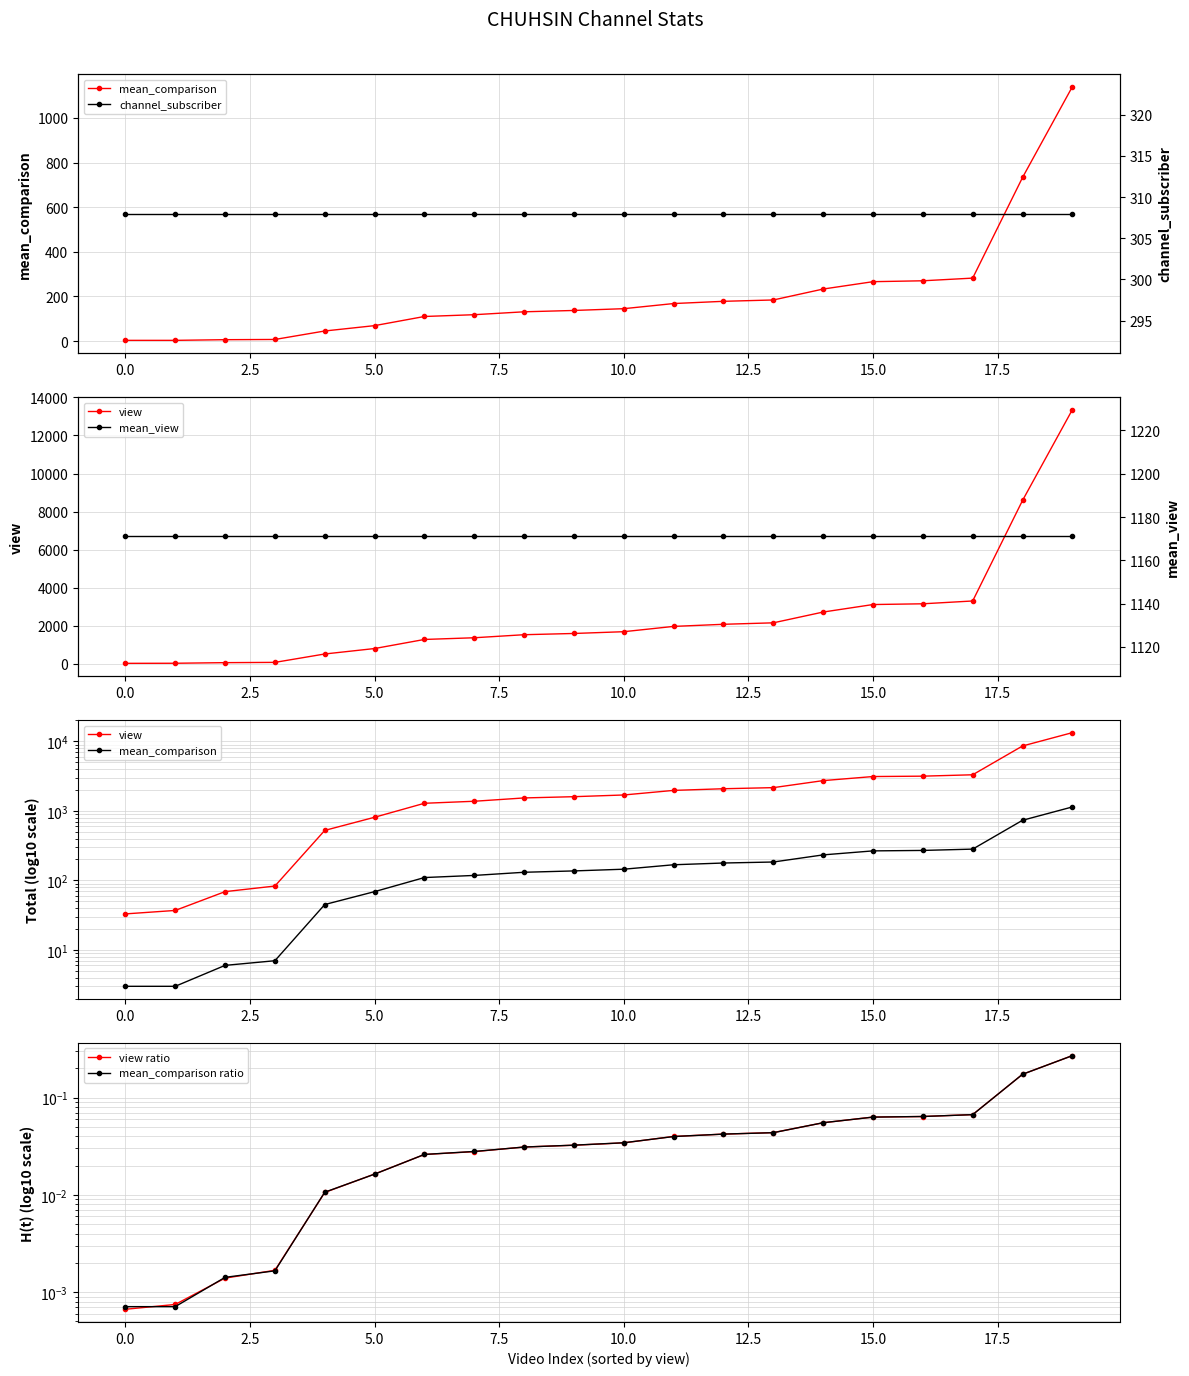

Read the mean_comparison value at 14.

233.0